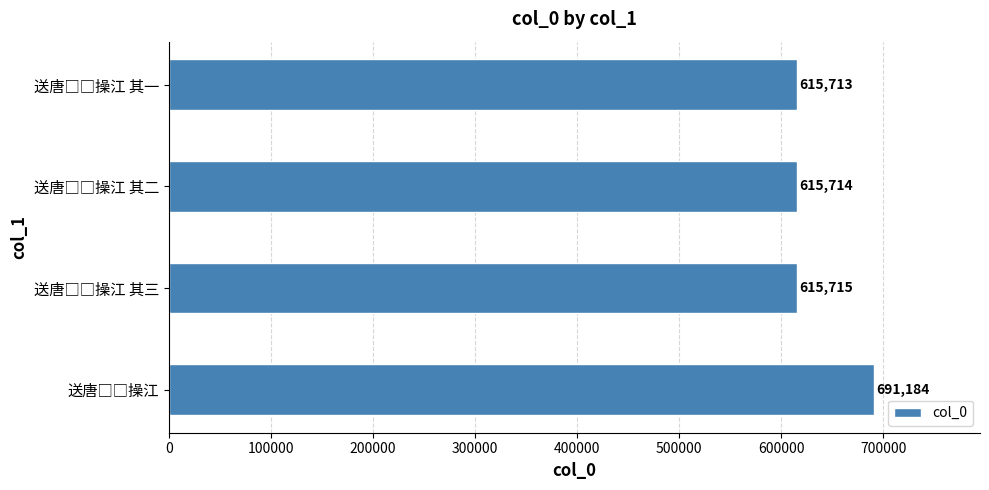

What is the minimum value shown in the chart?

615713